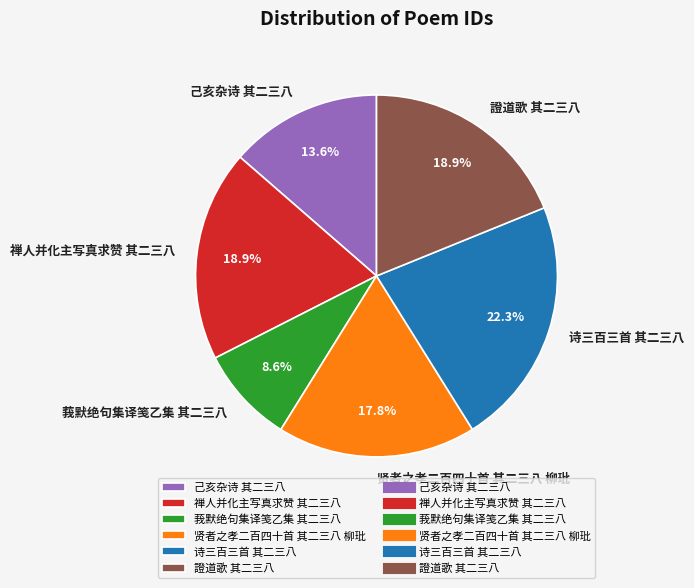

Which slice is the smallest?

莪默绝句集译笺乙集 其二三八